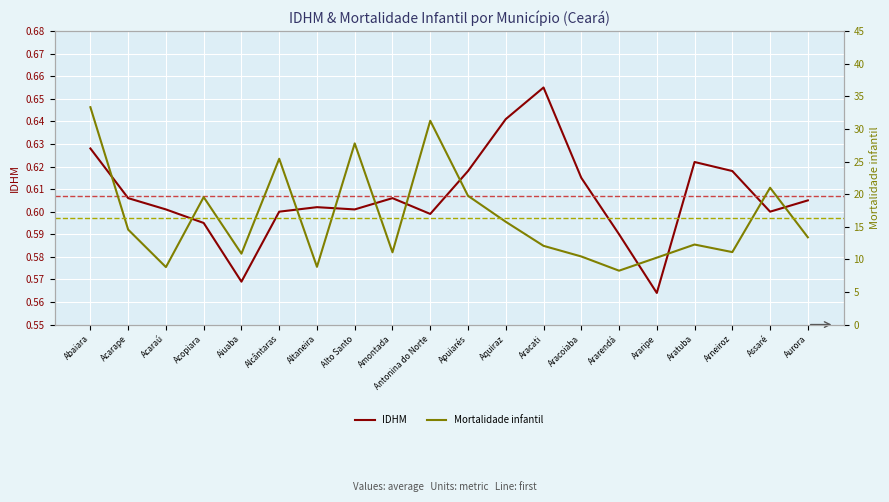

List the series in order of their overall mean, highest first.

Mortalidade infantil, IDHM